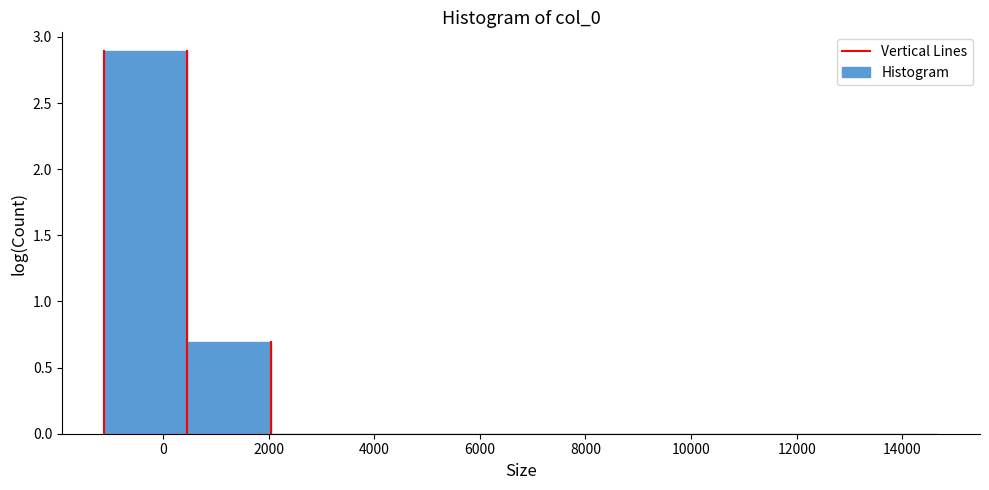

Which range on the x-axis has the tallest bar?

-1200 to 400